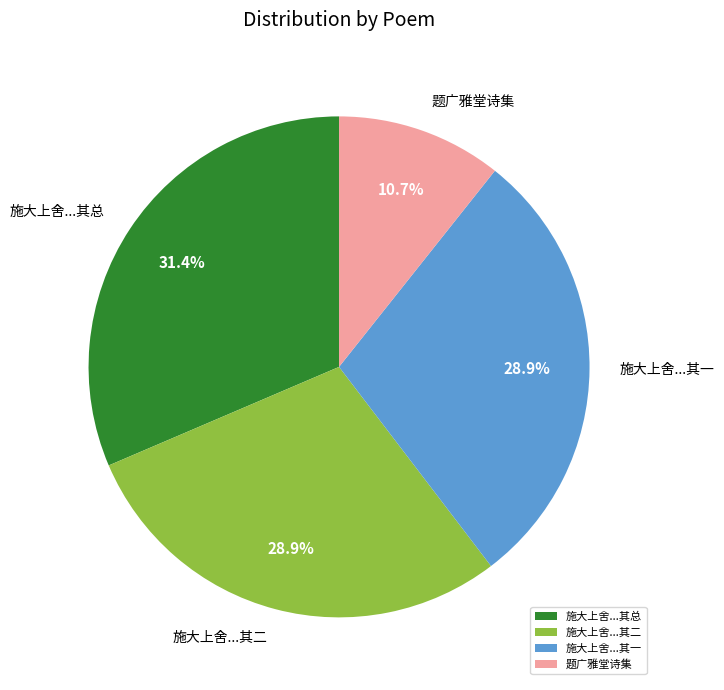

Between 题广雅堂诗集 and 施大上舍...其总, which is larger?

施大上舍...其总